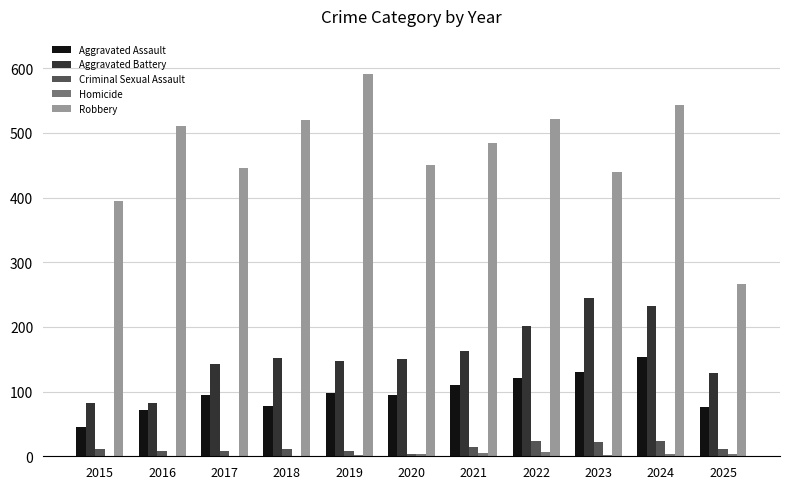

What is the sum of all Criminal Sexual Assault values?

145